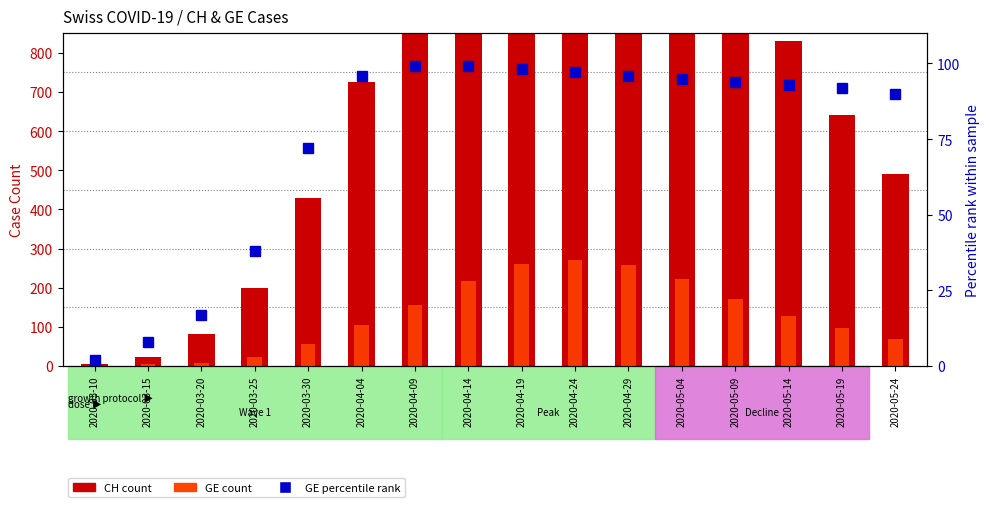

How many groups of bars are there?

16